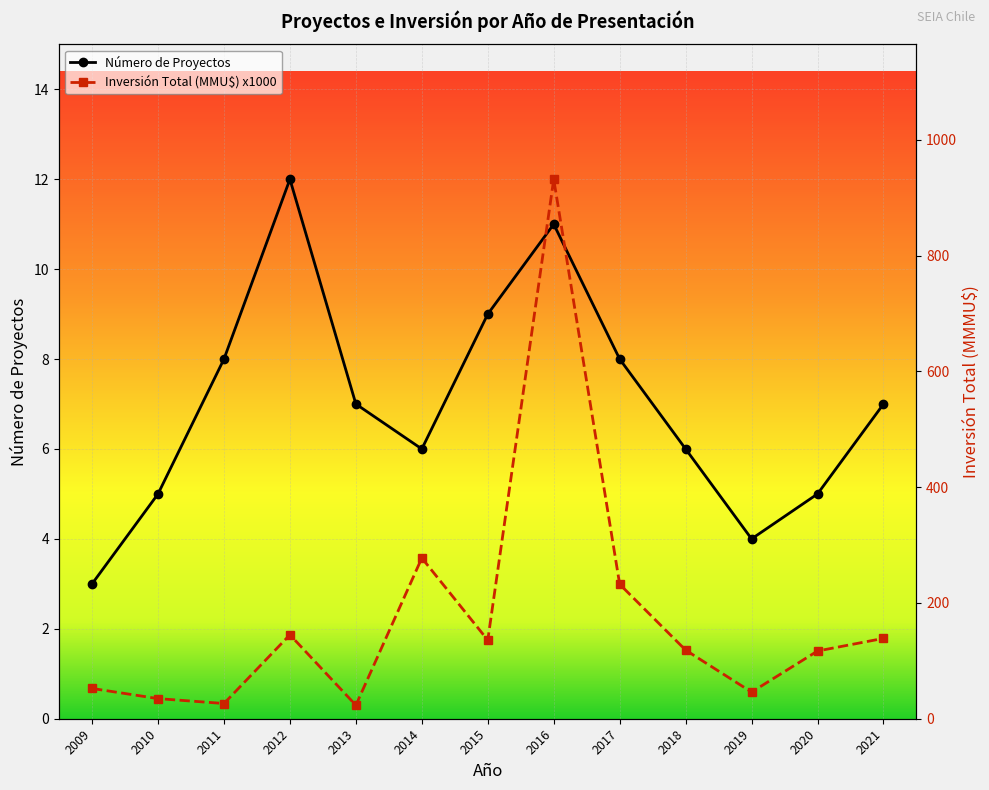

What is the value of the Inversión Total (MMU$) point at the 13th from the left?

138.8